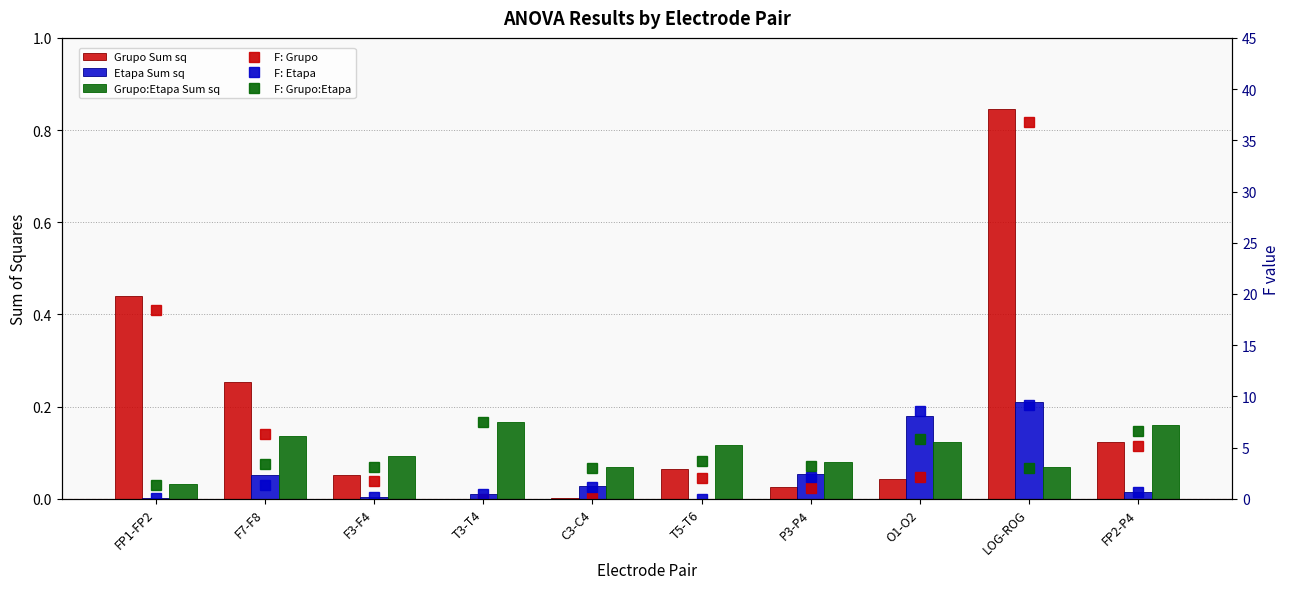

Reading left to right, transcribe all the data shown in this chart.

Grupo Sum sq: FP1-FP2=0.4	F7-F8=0.3	F3-F4=0.1	T3-T4=0.0	C3-C4=0.0	T5-T6=0.1	P3-P4=0.0	O1-O2=0.0	LOG-ROG=0.8	FP2-P4=0.1
Etapa Sum sq: FP1-FP2=0.0	F7-F8=0.1	F3-F4=0.0	T3-T4=0.0	C3-C4=0.0	T5-T6=0.0	P3-P4=0.1	O1-O2=0.2	LOG-ROG=0.2	FP2-P4=0.0
Grupo:Etapa Sum sq: FP1-FP2=0.0	F7-F8=0.1	F3-F4=0.1	T3-T4=0.2	C3-C4=0.1	T5-T6=0.1	P3-P4=0.1	O1-O2=0.1	LOG-ROG=0.1	FP2-P4=0.2
F: Grupo: FP1-FP2=18.5	F7-F8=6.3	F3-F4=1.7	T3-T4=0.0	C3-C4=0.1	T5-T6=2.1	P3-P4=1.0	O1-O2=2.1	LOG-ROG=36.7	FP2-P4=5.1
F: Etapa: FP1-FP2=0.1	F7-F8=1.3	F3-F4=0.1	T3-T4=0.4	C3-C4=1.2	T5-T6=0.0	P3-P4=2.2	O1-O2=8.5	LOG-ROG=9.2	FP2-P4=0.7
F: Grupo:Etapa: FP1-FP2=1.4	F7-F8=3.4	F3-F4=3.1	T3-T4=7.5	C3-C4=3.0	T5-T6=3.7	P3-P4=3.2	O1-O2=5.9	LOG-ROG=3.0	FP2-P4=6.6